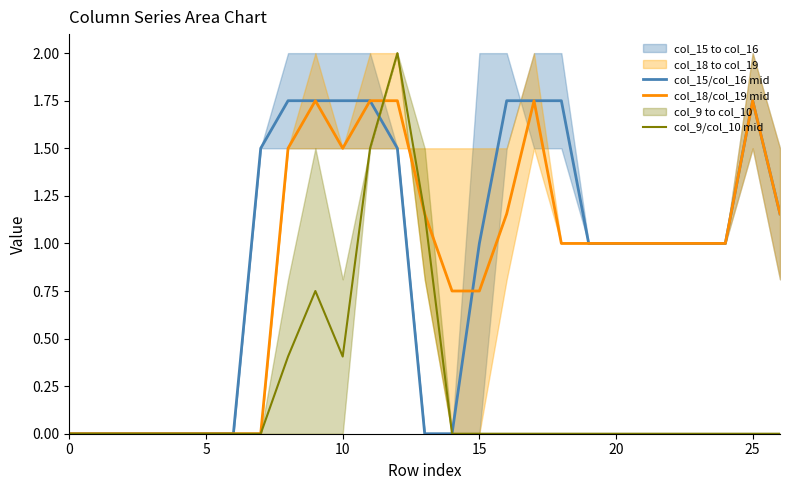

What is the label of the 1st point from the right?

26